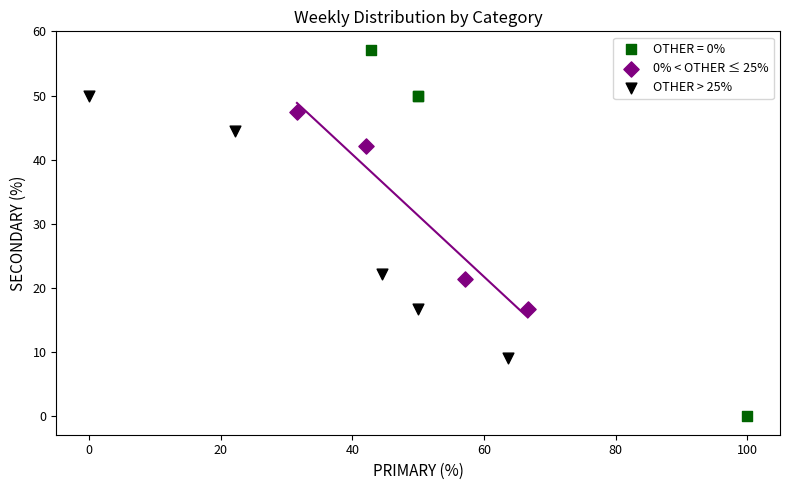

Which series reaches the maximum Y coordinate?

OTHER = 0%